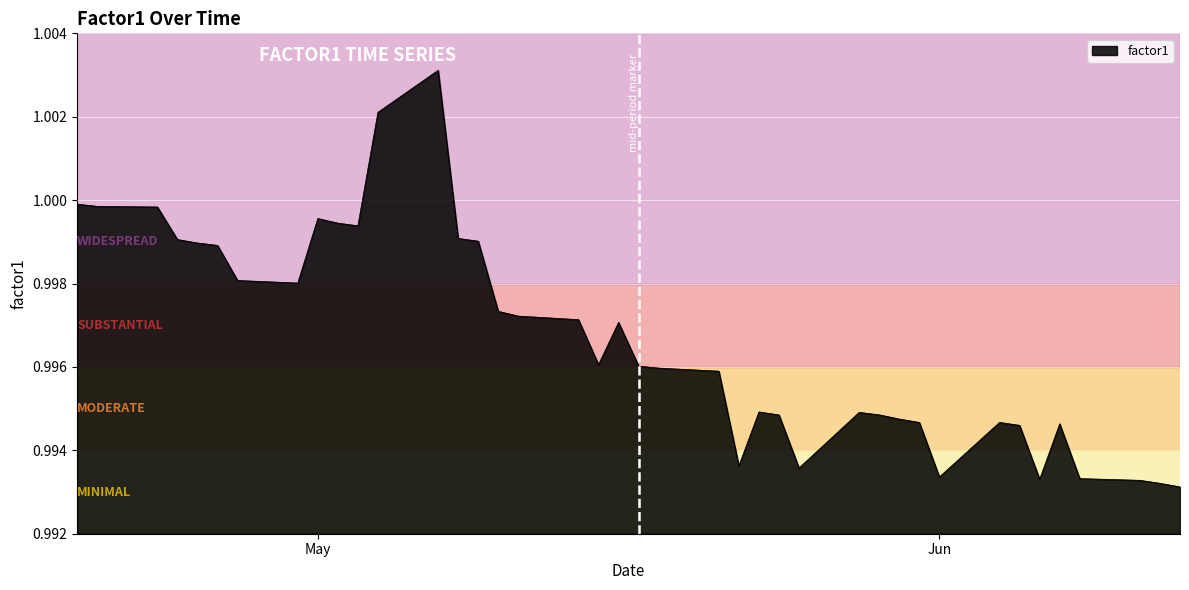

At which category does the chart reach its minimum across all series?

2012-06-13